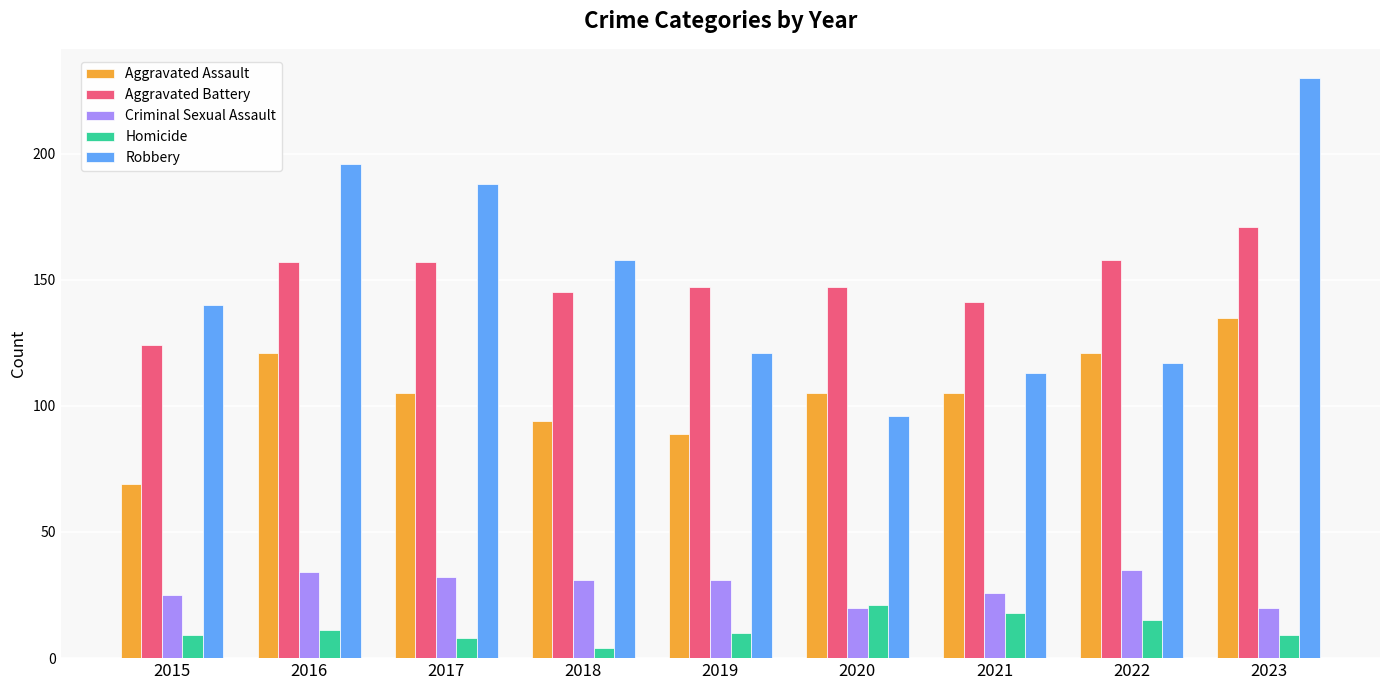

Reading right to left, what are all the values shown in this chart?

Aggravated Assault: 2023=135	2022=121	2021=105	2020=105	2019=89	2018=94	2017=105	2016=121	2015=69
Aggravated Battery: 2023=171	2022=158	2021=141	2020=147	2019=147	2018=145	2017=157	2016=157	2015=124
Criminal Sexual Assault: 2023=20	2022=35	2021=26	2020=20	2019=31	2018=31	2017=32	2016=34	2015=25
Homicide: 2023=9	2022=15	2021=18	2020=21	2019=10	2018=4	2017=8	2016=11	2015=9
Robbery: 2023=230	2022=117	2021=113	2020=96	2019=121	2018=158	2017=188	2016=196	2015=140